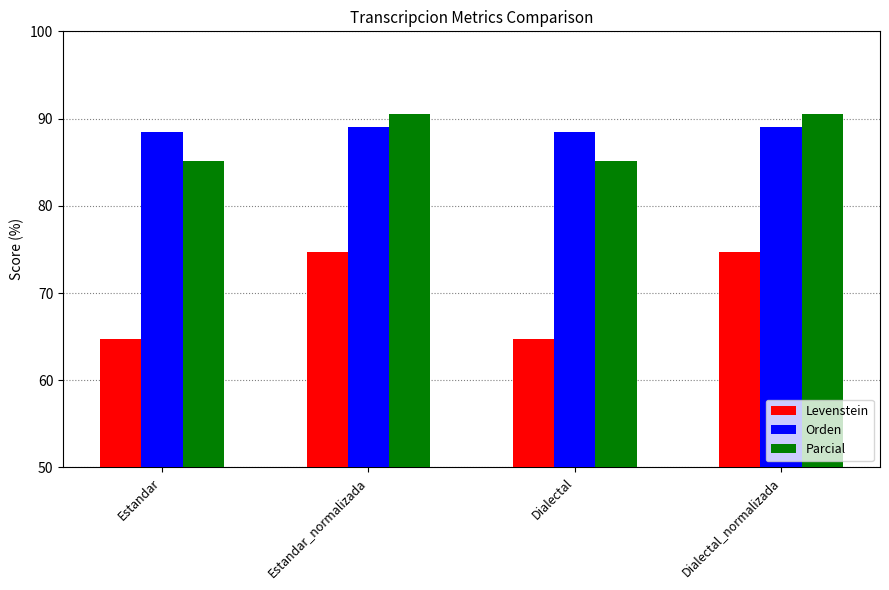

How many distinct data groups are displayed?

3